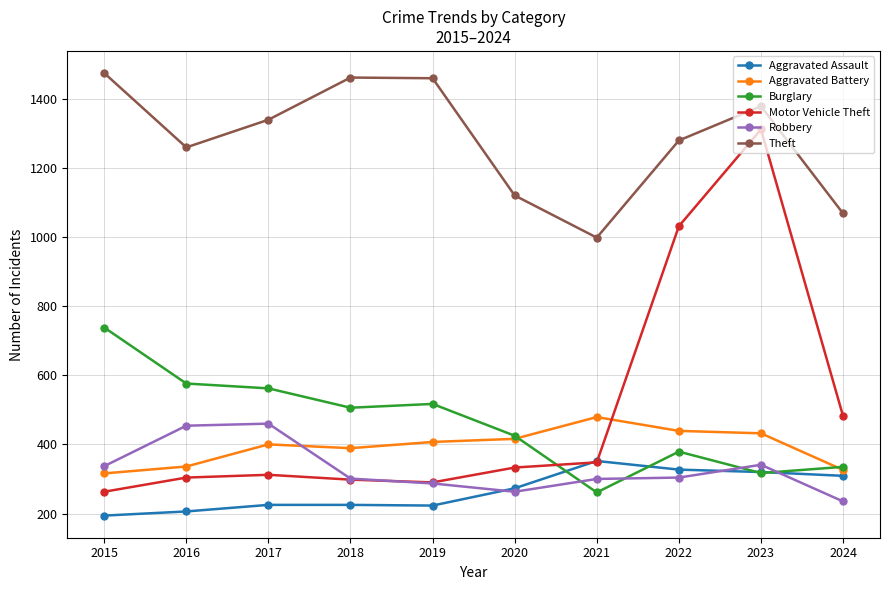

What is the total value across all series at 2023?

4099